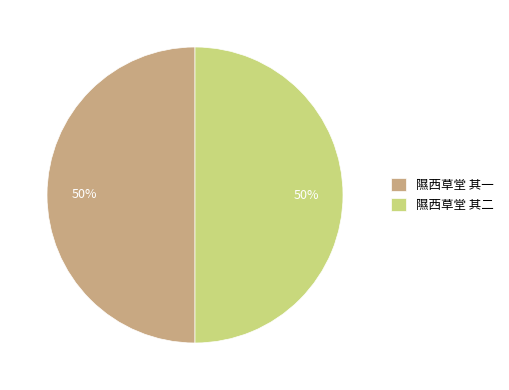

True or false: 隰西草堂 其二 accounts for 38% of the total.

False